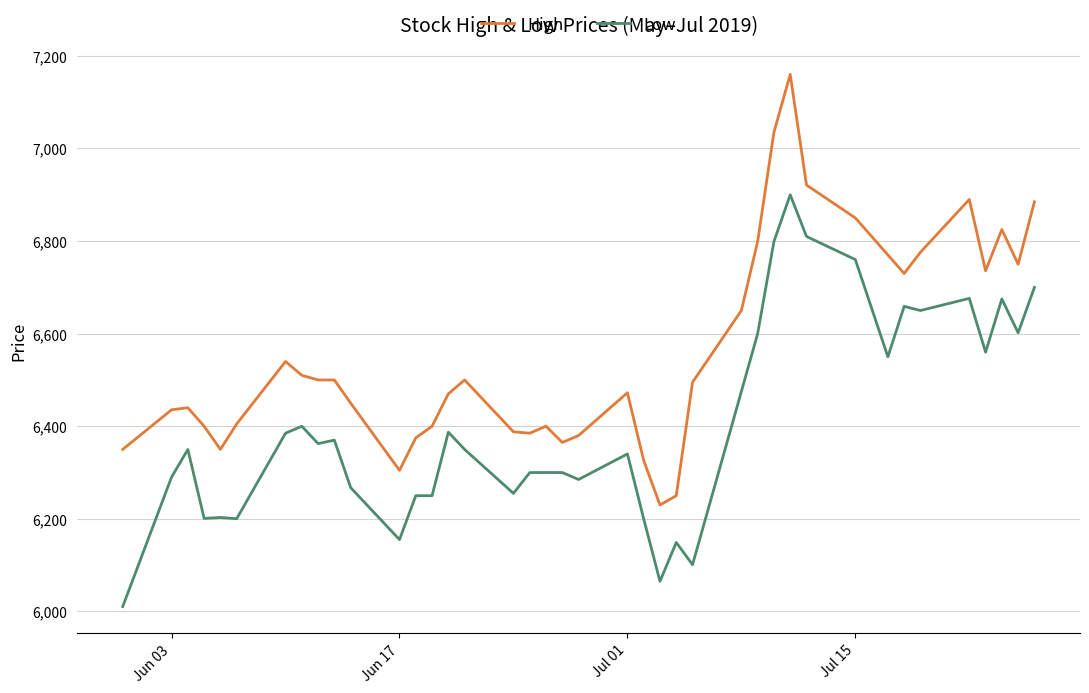

List the series in order of their overall mean, lowest first.

Low, High